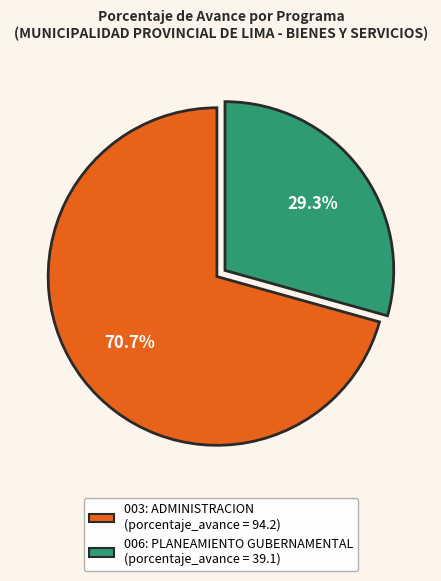

How many segments does this pie chart have?

2